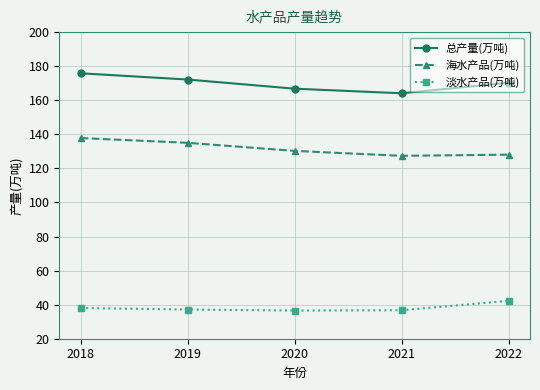

True or false: 总产量(万吨) has more than 1 points higher than both neighbors.

False